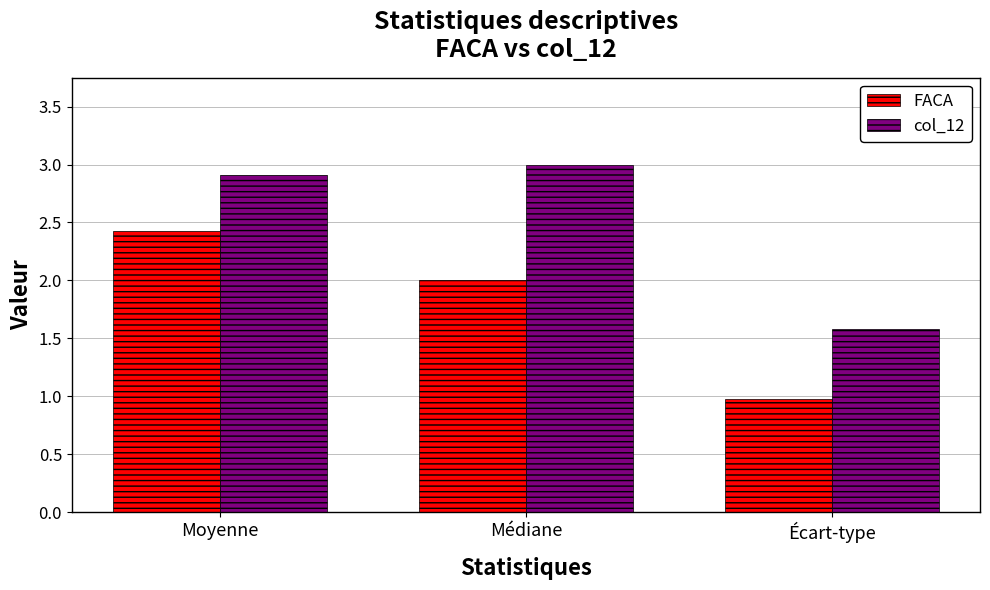

How many distinct data groups are displayed?

2